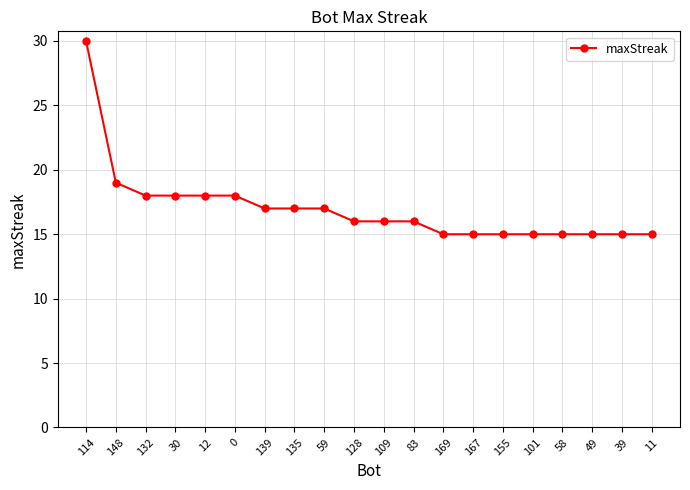

At which label is the value closest to 22?

148